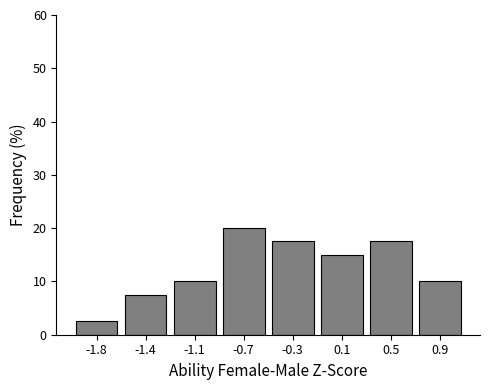

Reading left to right, list all the values displayed in this chart.

2.5	7.5	10.0	20.0	17.5	15.0	17.5	10.0